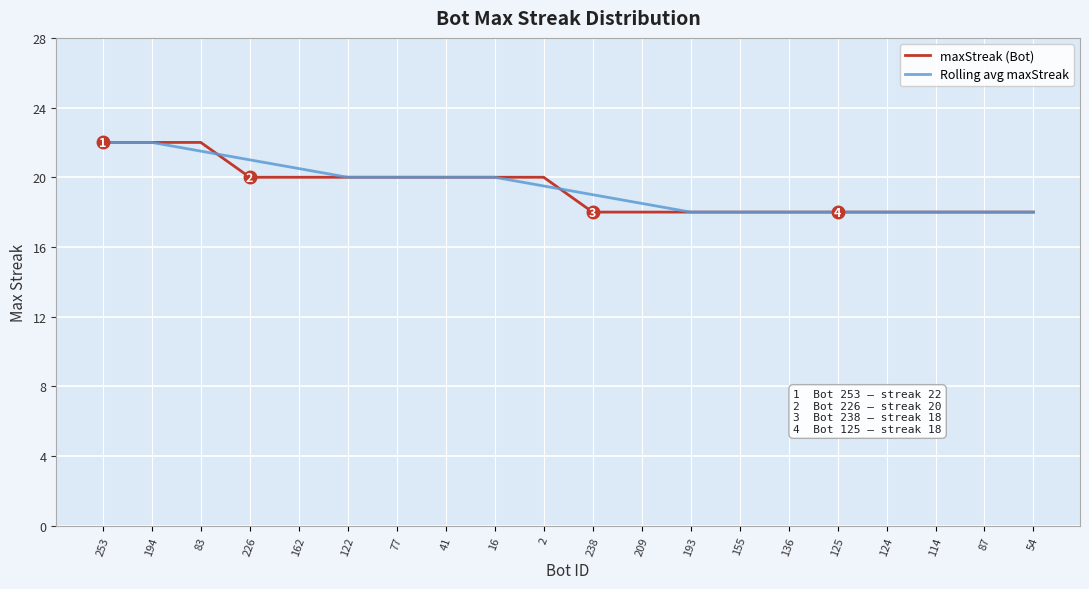

True or false: Rolling avg maxStreak and maxStreak (Bot) cross at least once.

True